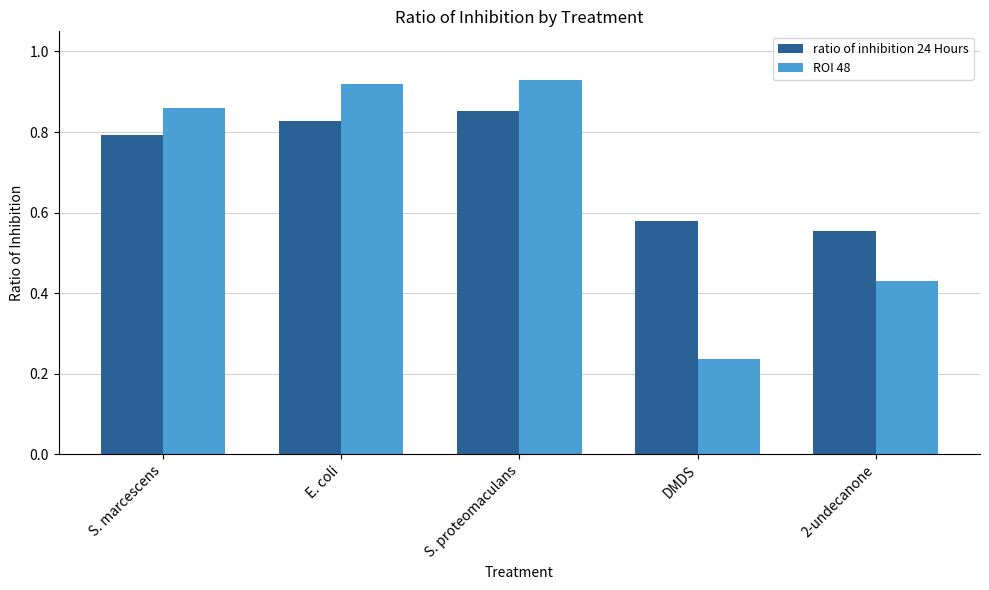

What is the label of the 1st bar from the right?

2-undecanone